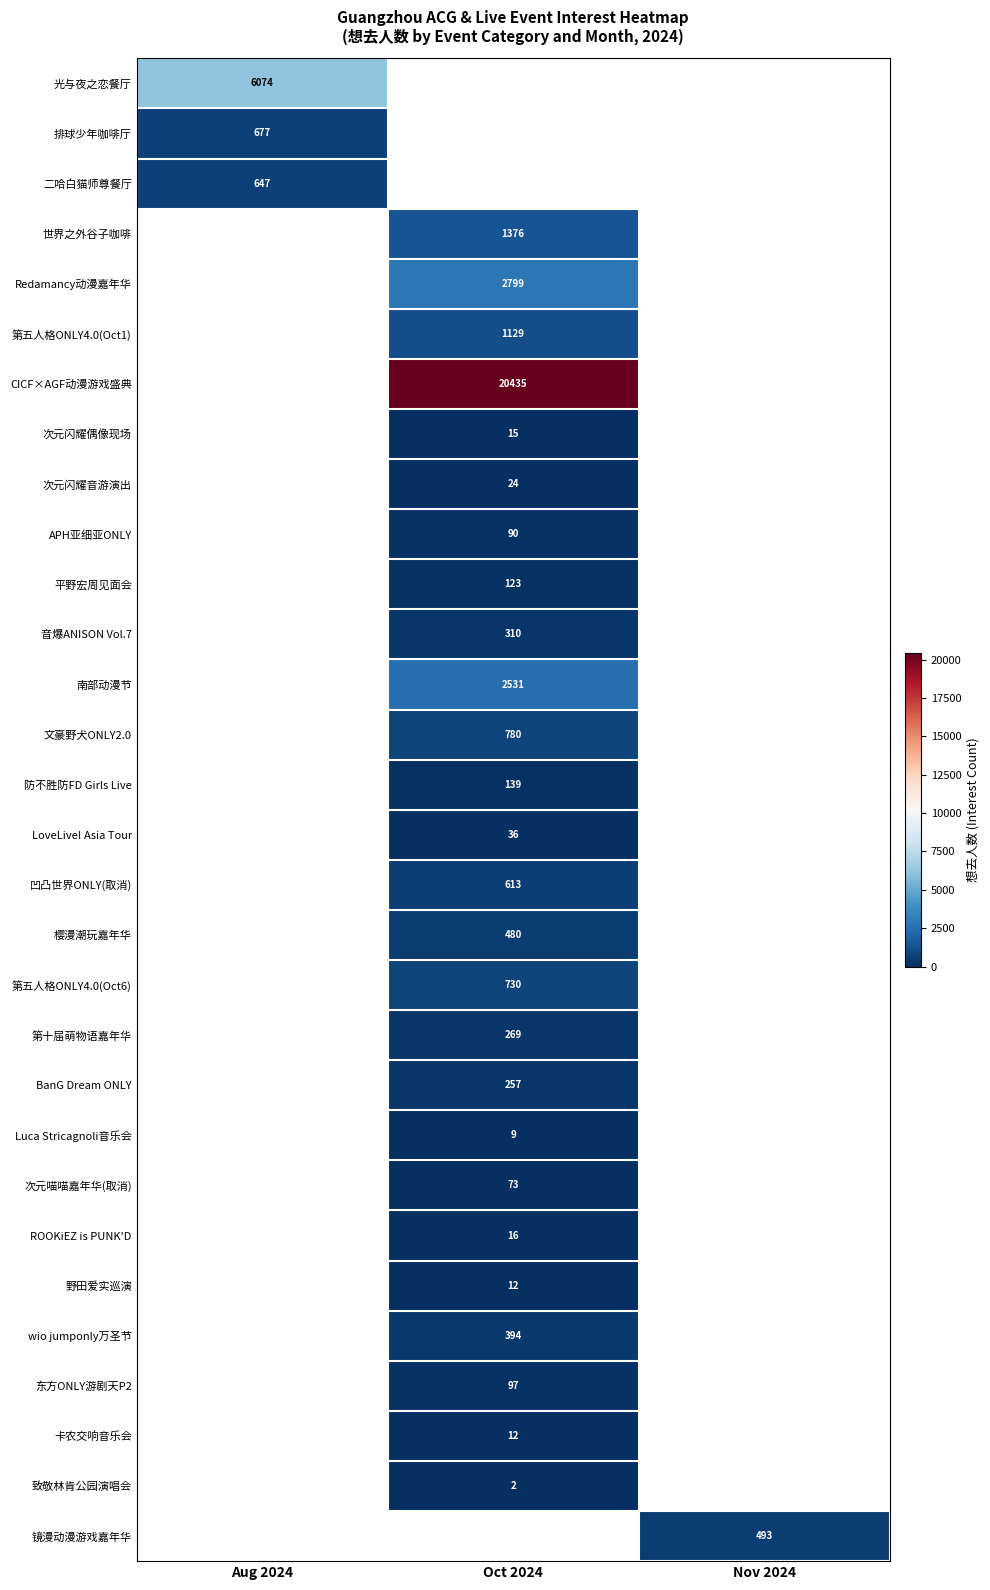

How many series are shown in this chart?

30